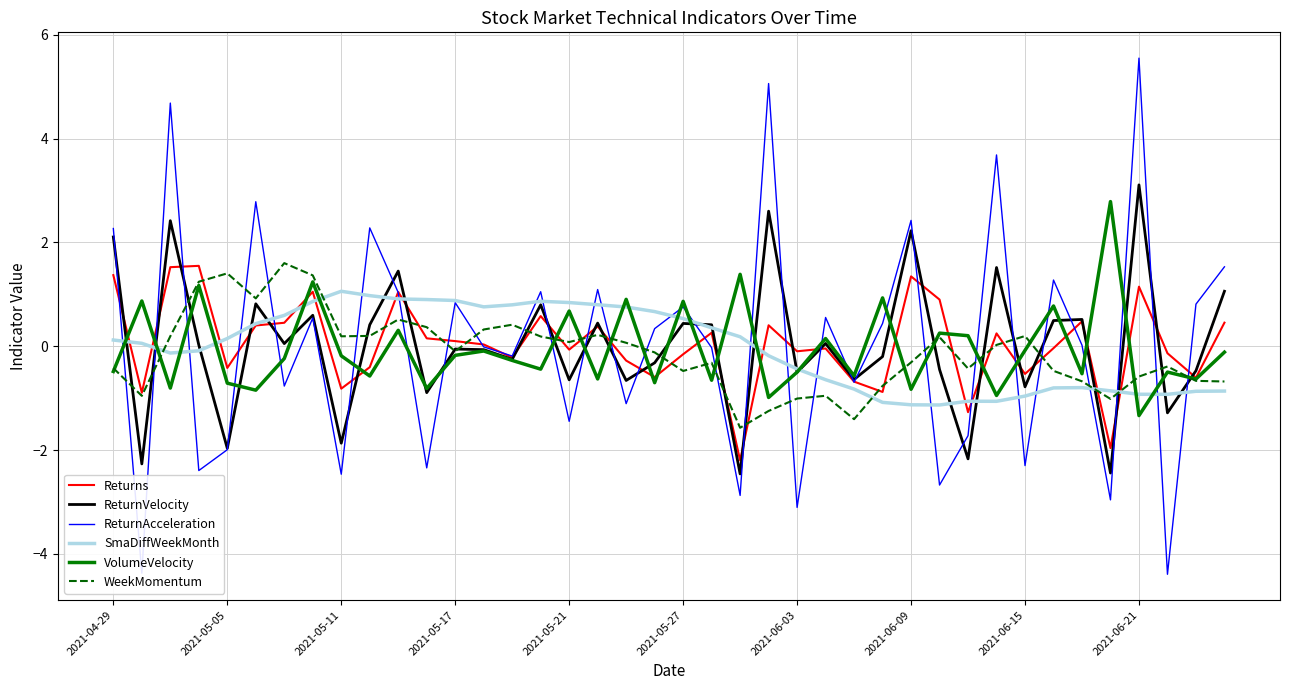

What is the minimum value for Returns?

-2.2